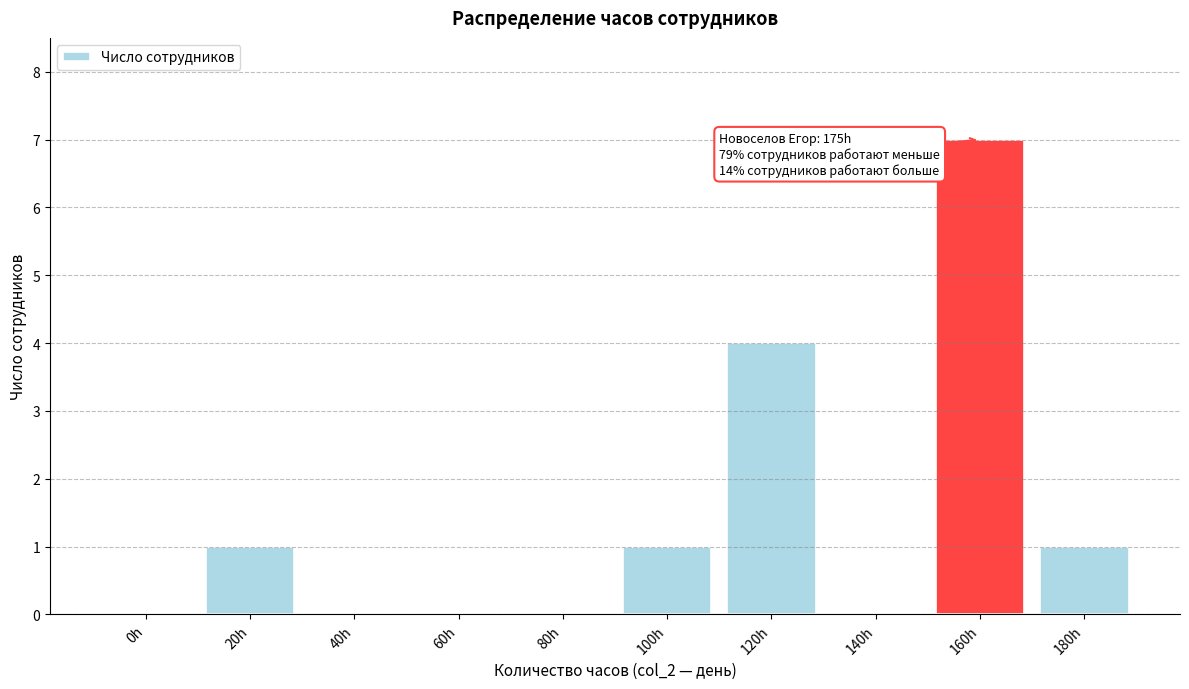

Reading left to right, list all the values displayed in this chart.

0h=0	20h=1	40h=0	60h=0	80h=0	100h=1	120h=4	140h=0	160h=7	180h=1